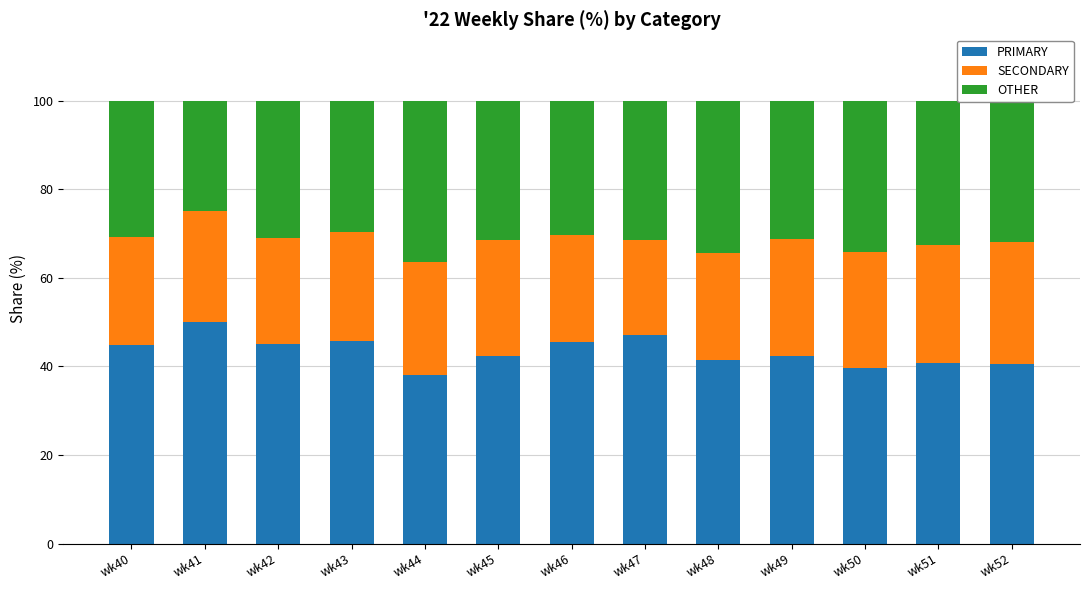

The PRIMARY series shows 24.5 at wk42. True or false?

False